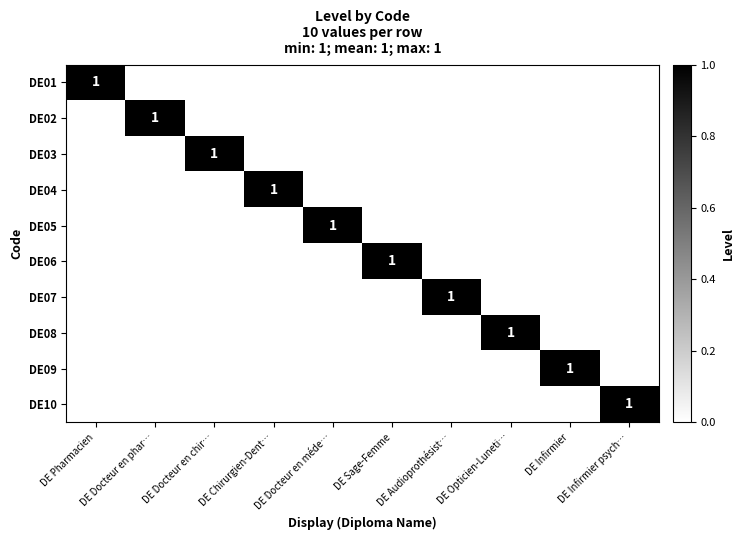

List the labels in order of DE01 value, largest first.

DE Pharmacien, DE Docteur en phar…, DE Docteur en chir…, DE Chirurgien-Dent…, DE Docteur en méde…, DE Sage-Femme, DE Audioprothésist…, DE Opticien-Luneti…, DE Infirmier, DE Infirmier psych…